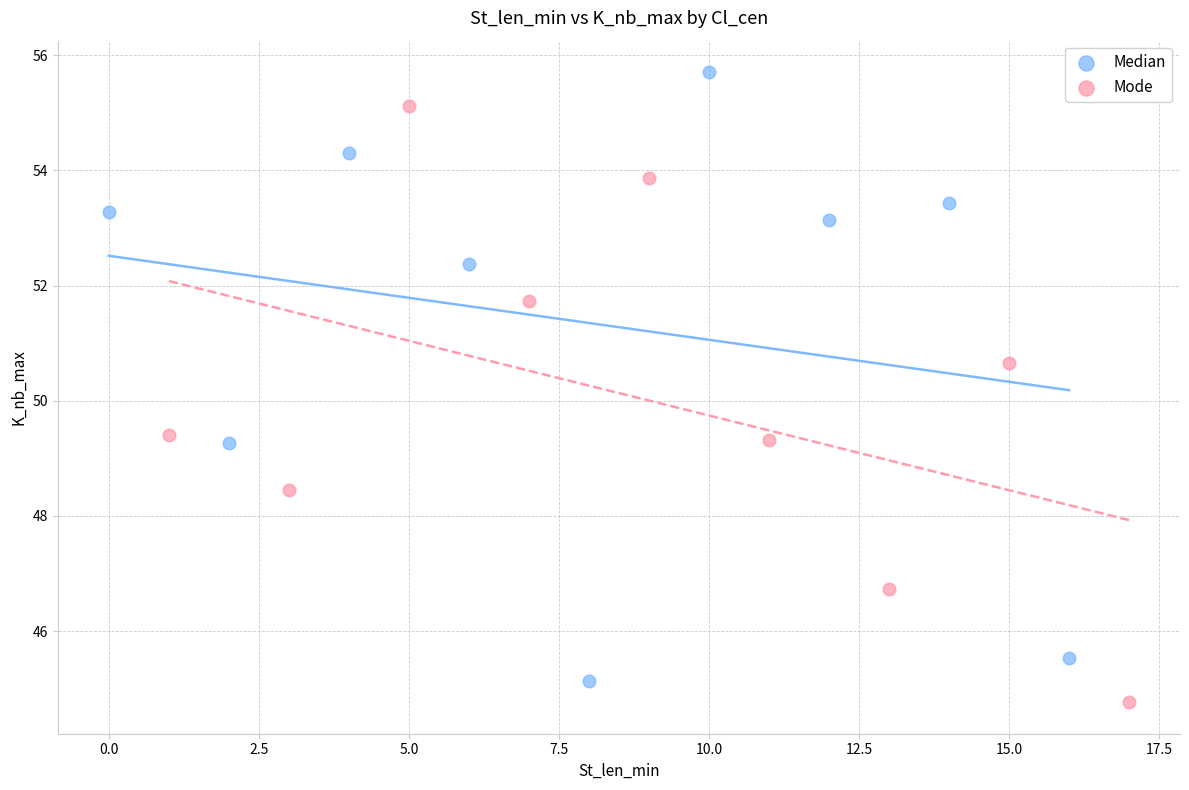

Which series contains the highest Y value?

Median